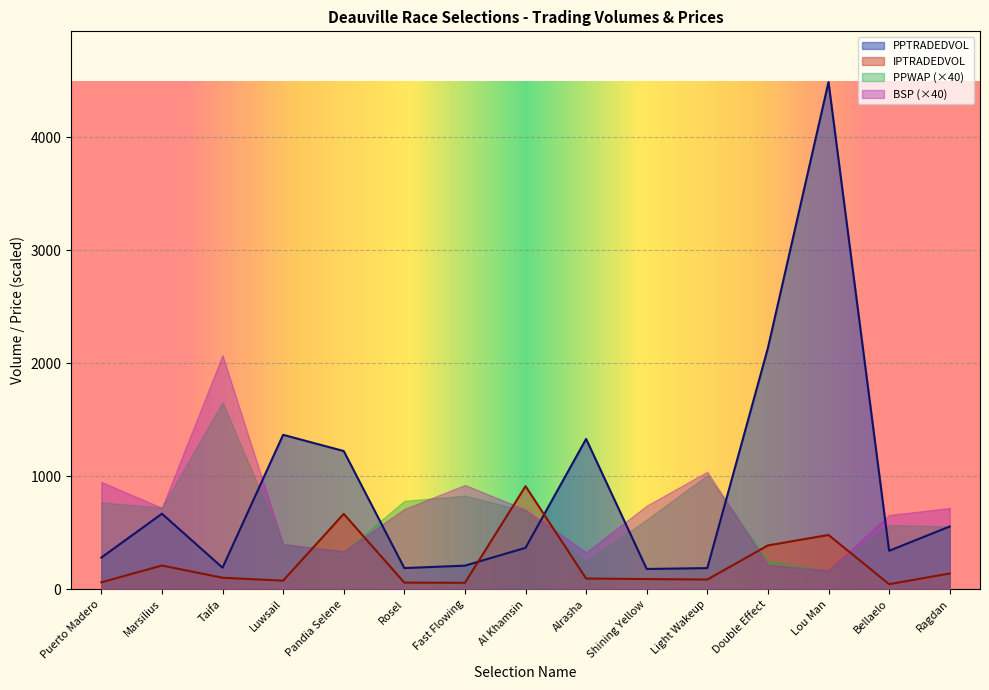

List the series in order of their peak value, lowest first.

IPTRADEDVOL, PPWAP (×40), BSP (×40), PPTRADEDVOL